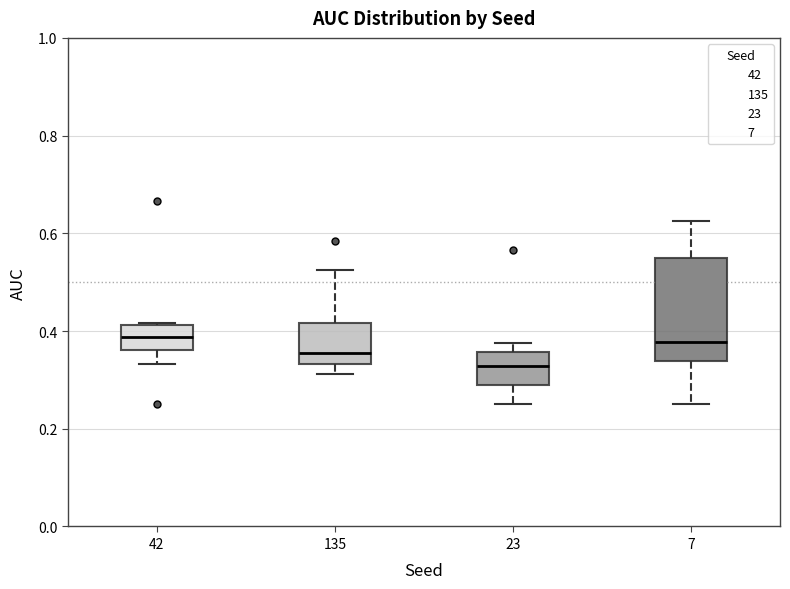

Which box is the tallest, from its lower edge to its upper edge?

7